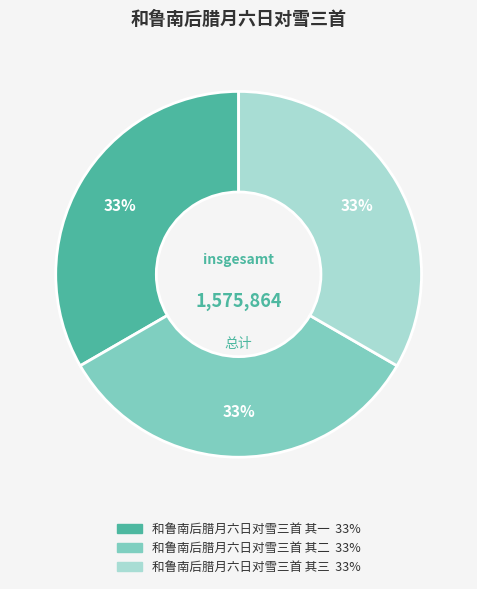

The 和鲁南后腊月六日对雪三首 其二 slice represents 23% of the pie. True or false?

False